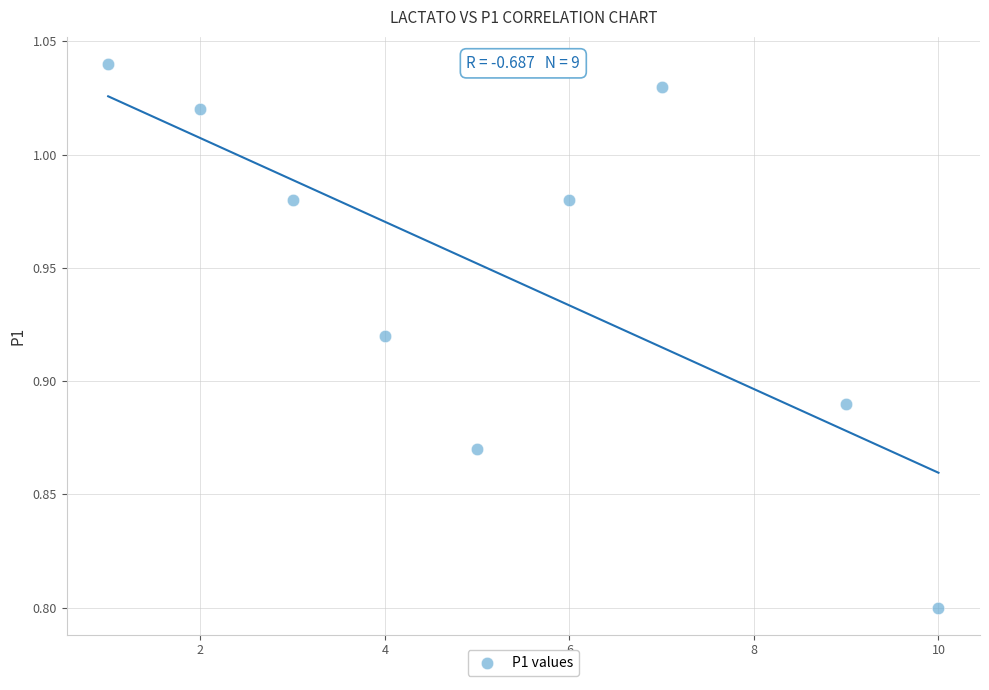

What Y value in the scatter plot is closest to 0?

0.8